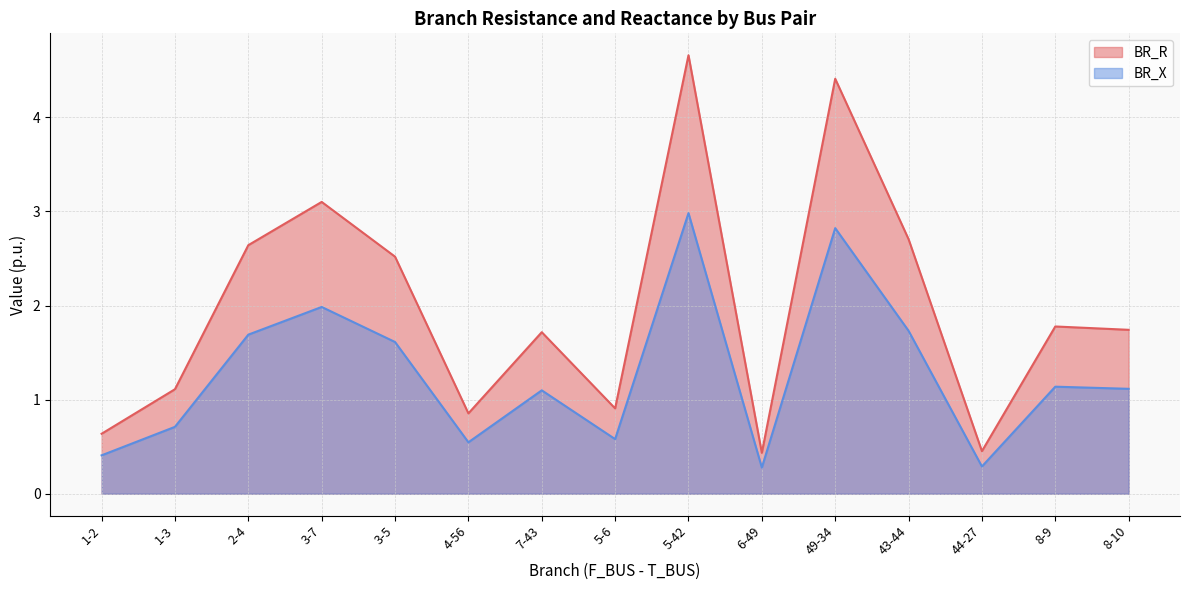

At which category does the chart reach its minimum across all series?

6-49